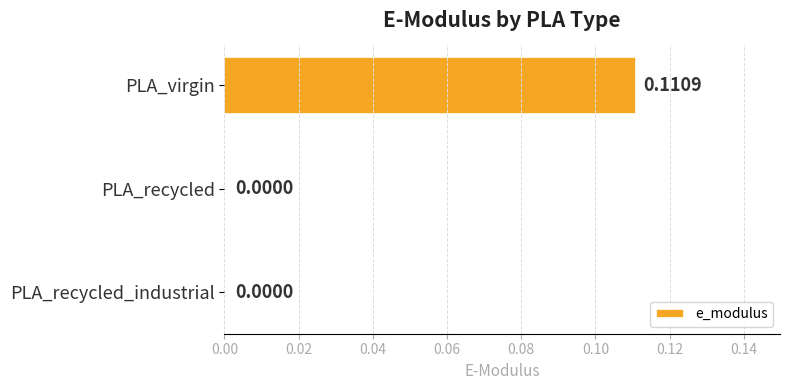

At which category does the chart reach its peak across all series?

PLA_virgin